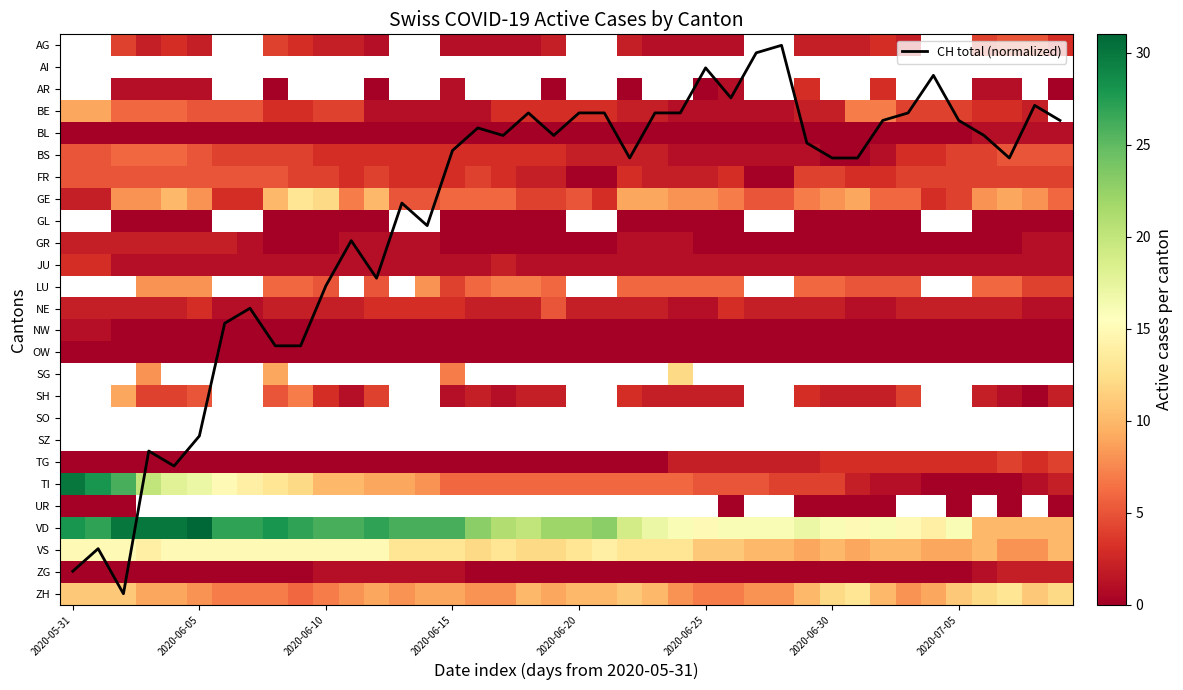

The VS series shows 6.0 at 2020-07-05. True or false?

False